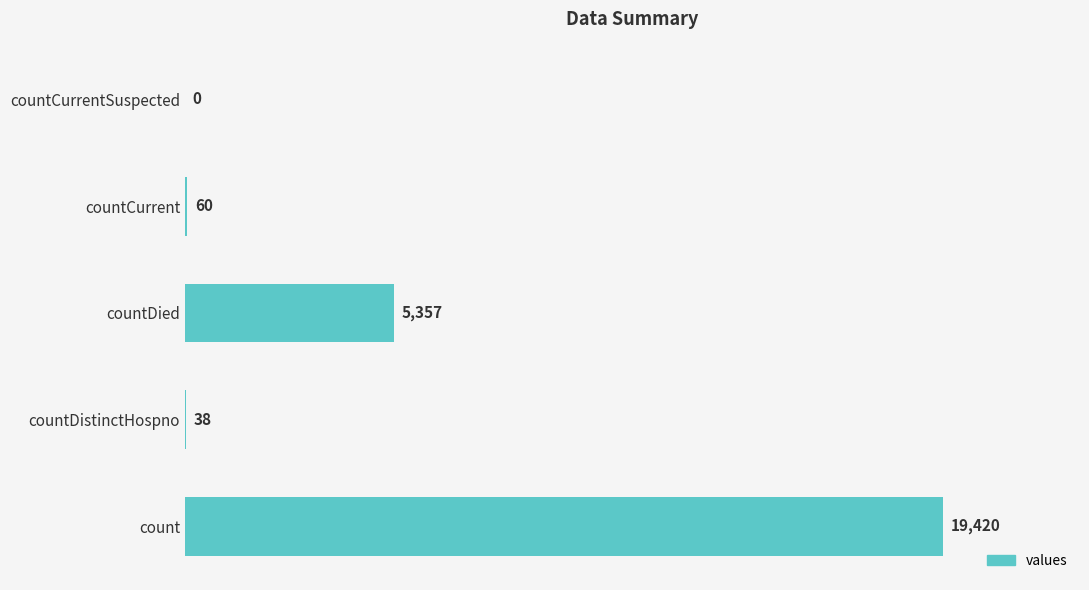

True or false: the data shows 19420 at count.

True